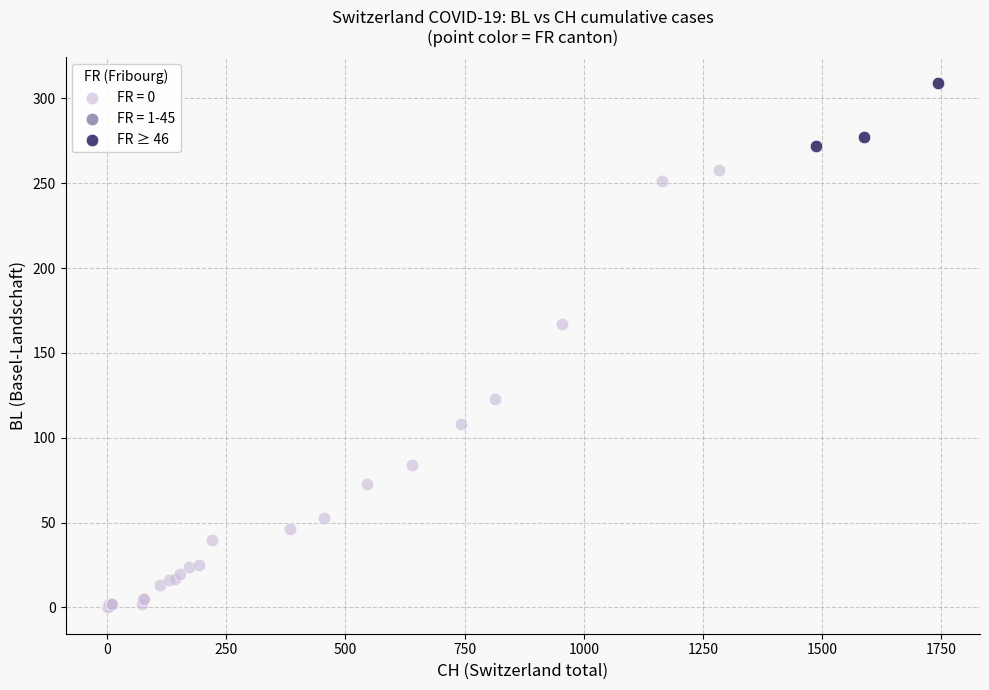

Which series reaches the minimum Y coordinate?

FR = 0